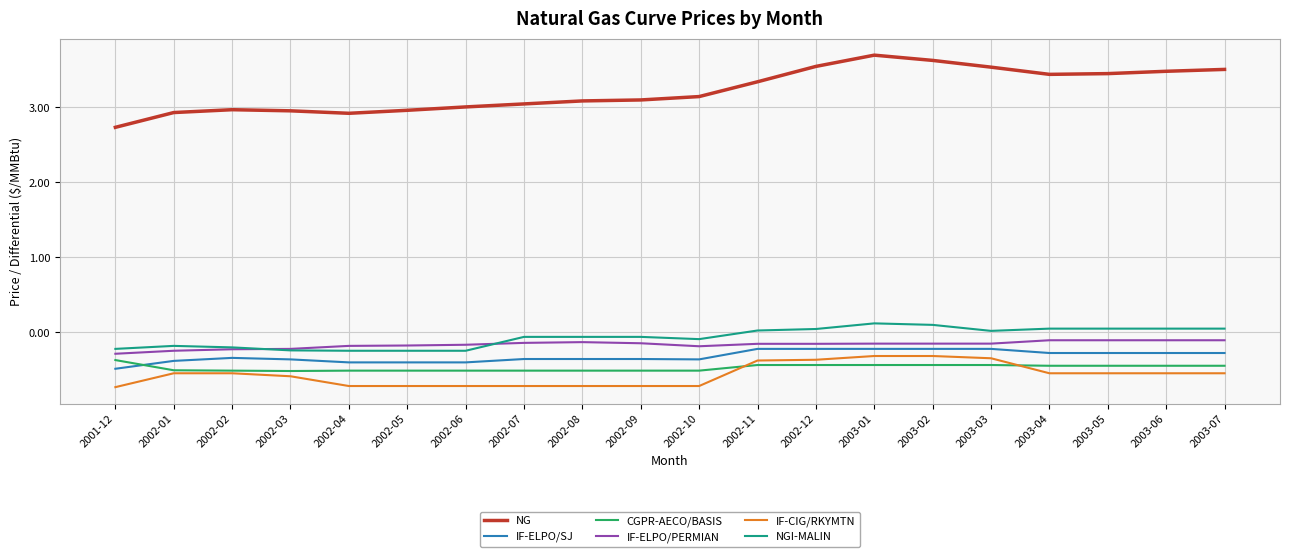

Which series has the largest total across all categories?

NG